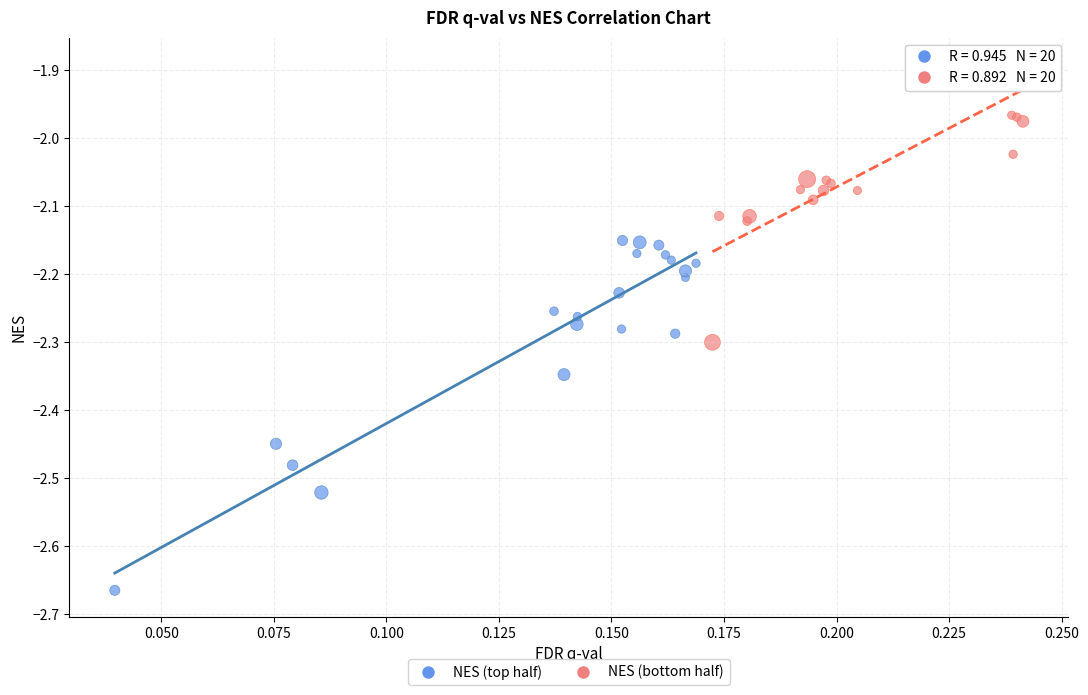

Which series reaches the minimum Y coordinate?

NES (top half)